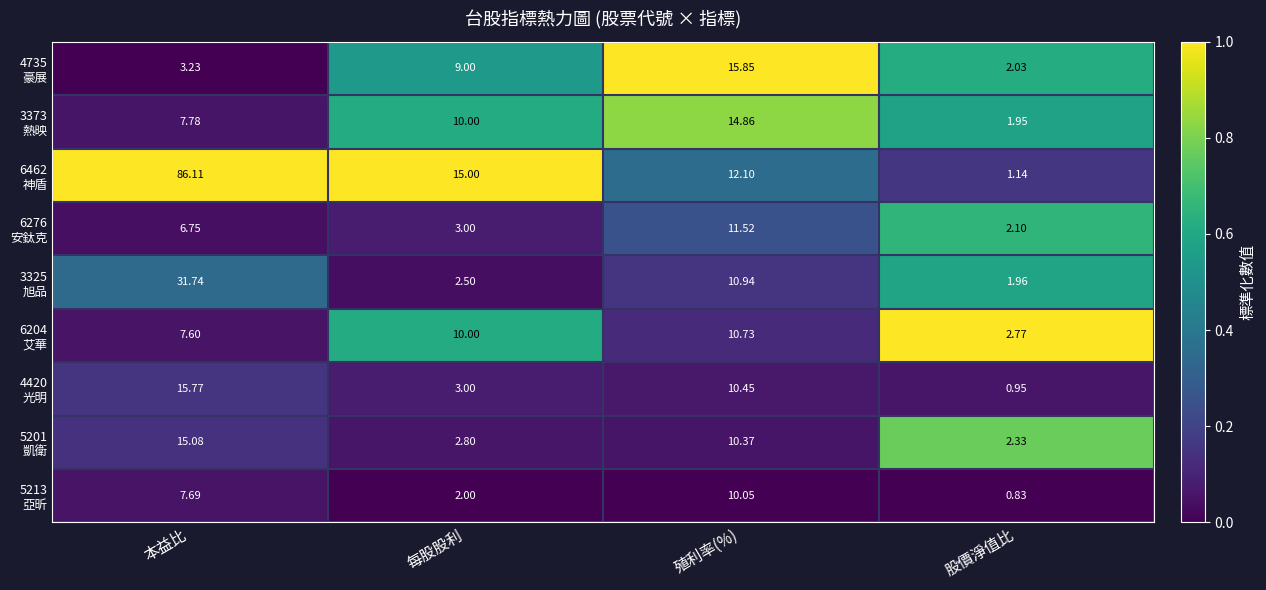

Which label corresponds to the largest value in the chart?

本益比